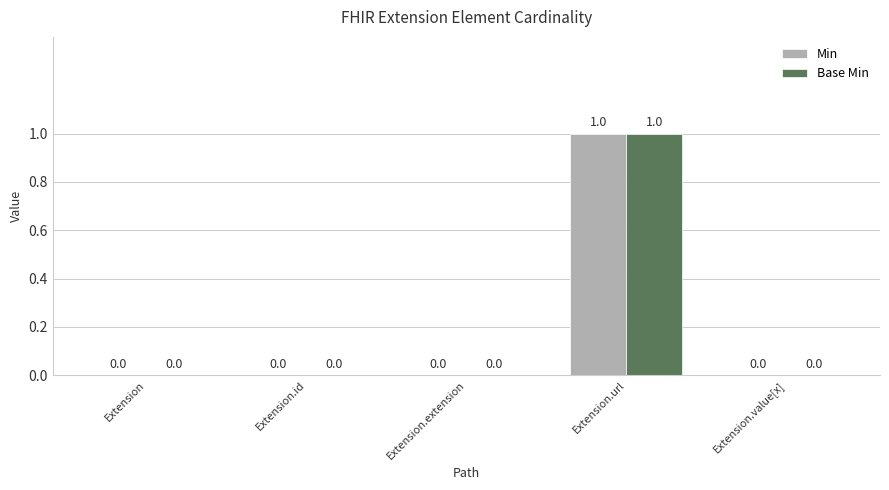

Is it true that Min equals 0 at Extension.value[x]?

True